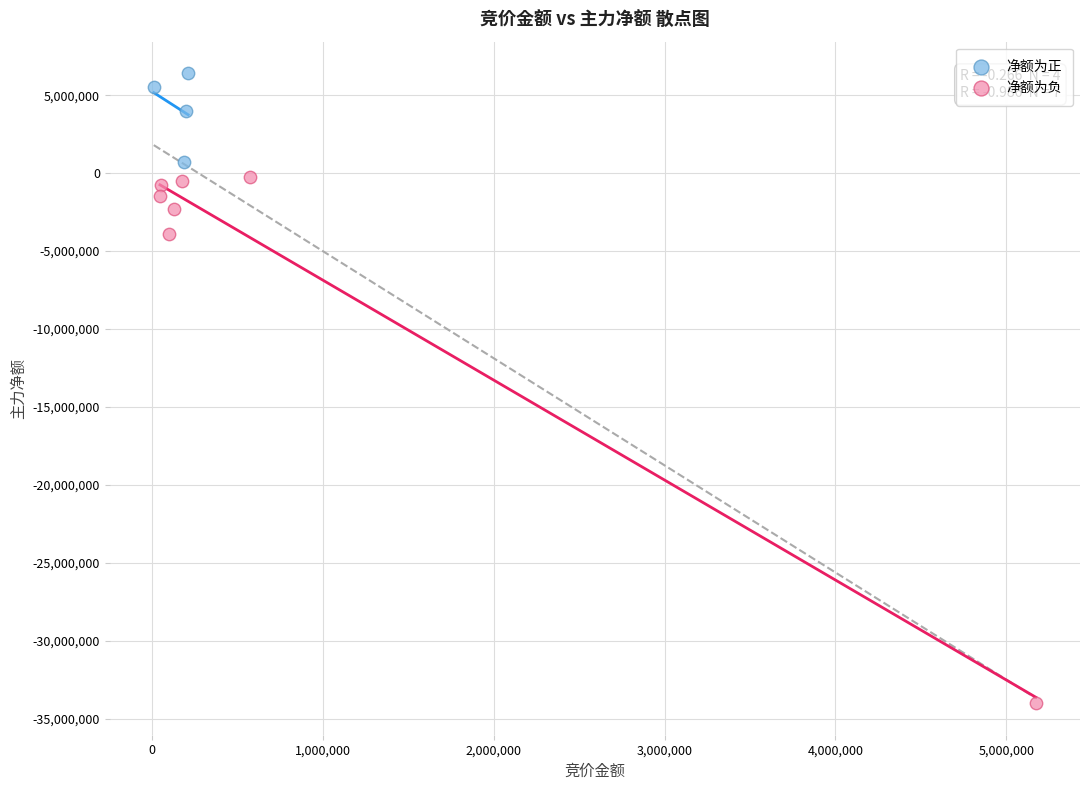

What are all the series names shown in the legend?

净额为正, 净额为负